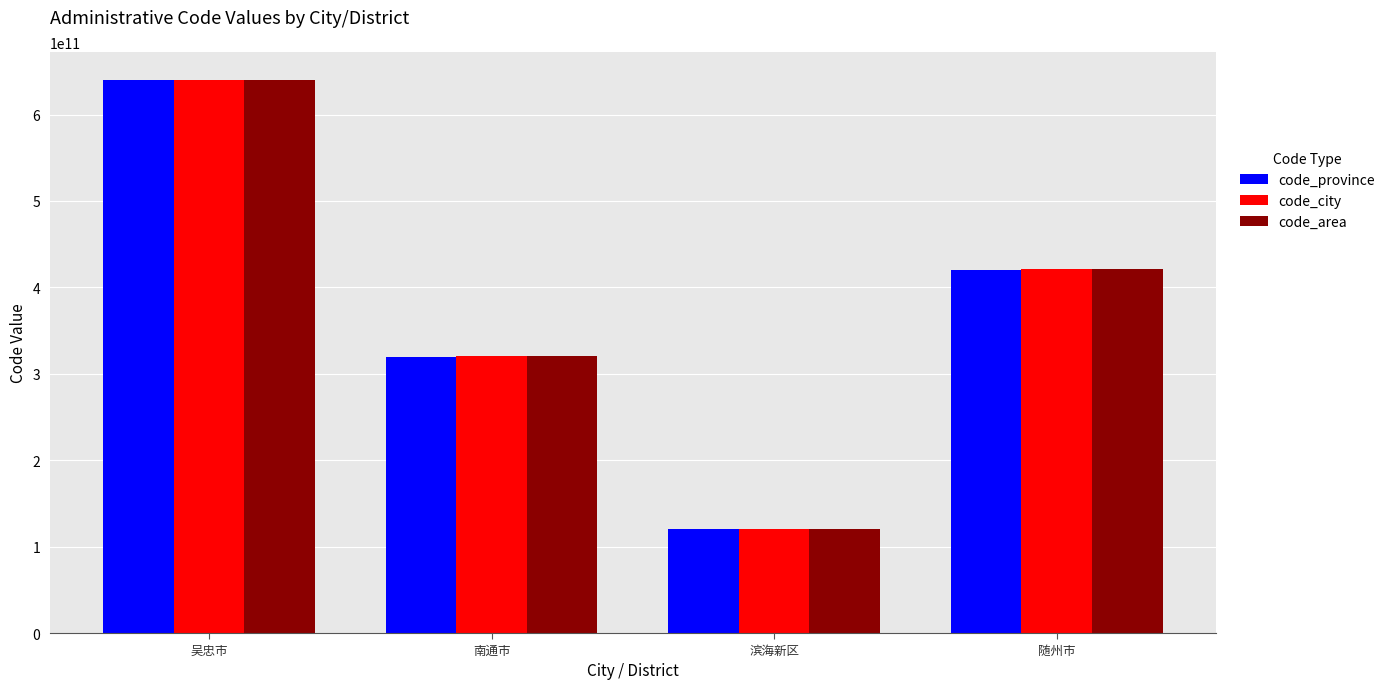

What is the sum of all code_city values?

1502300000000